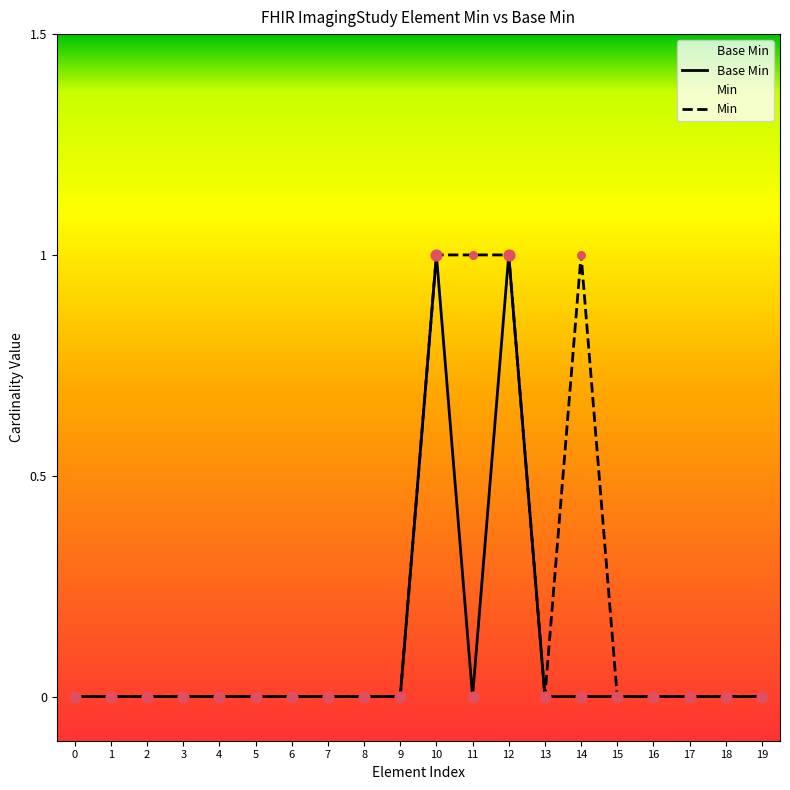

Which series reaches the minimum Y coordinate?

Base Min